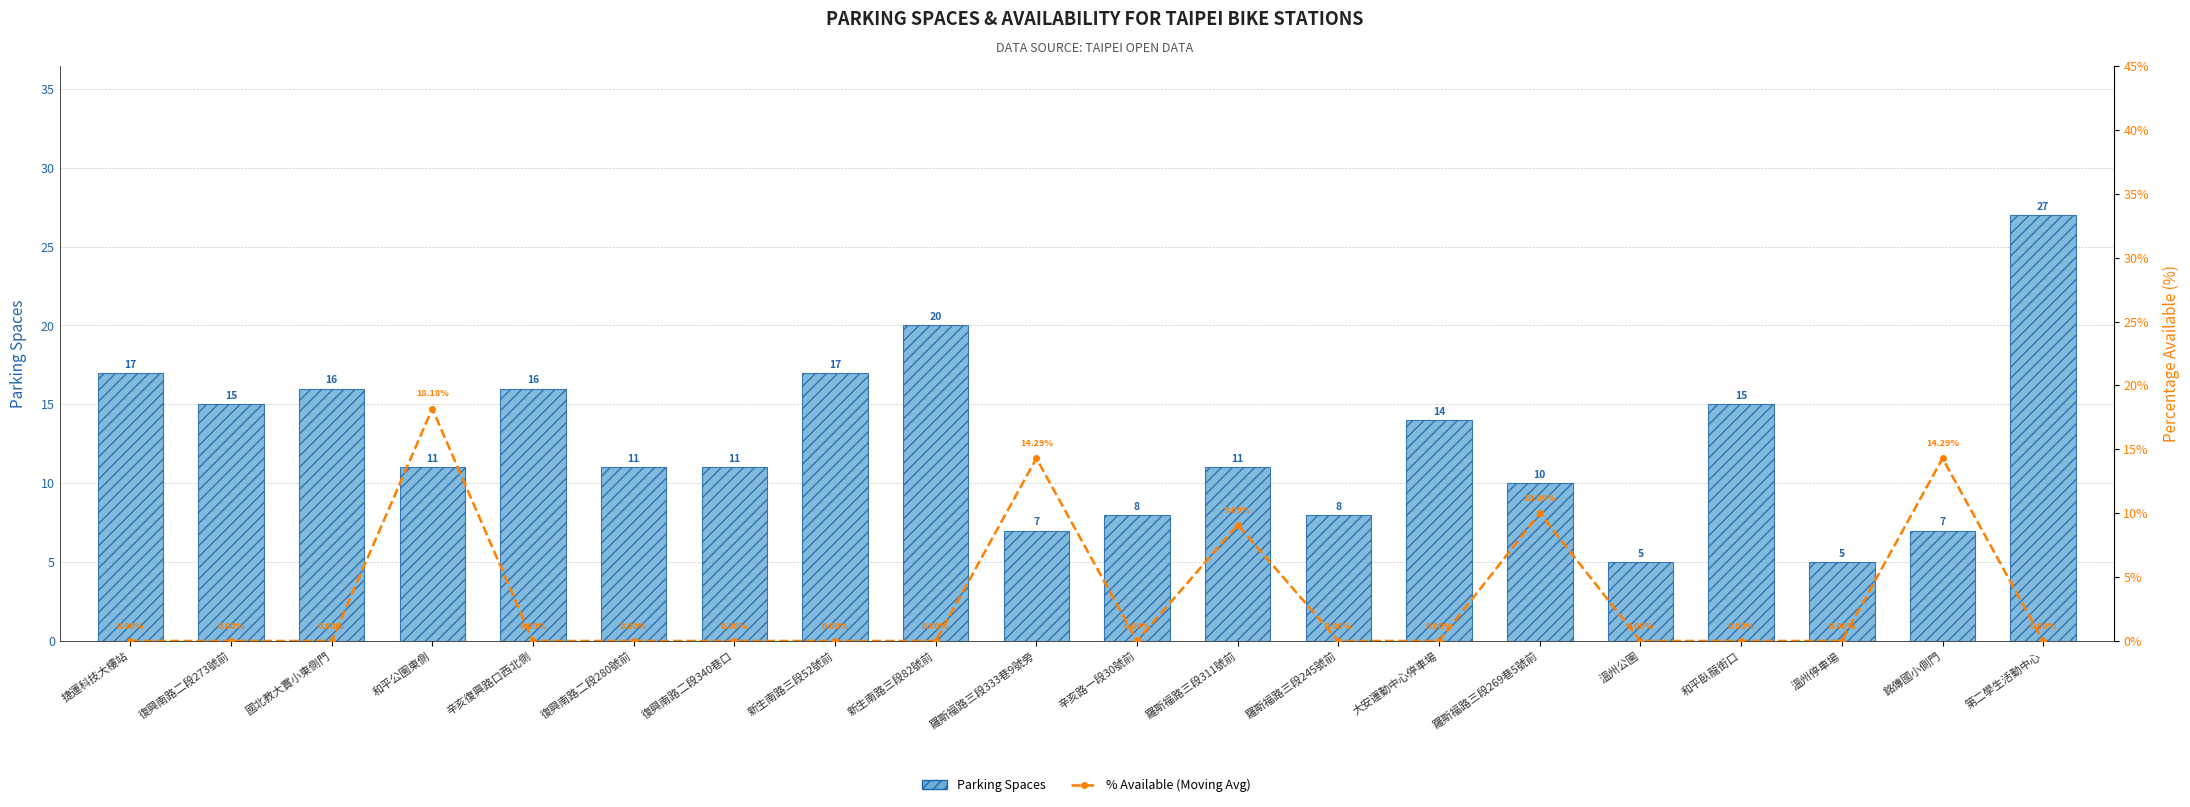

How many groups of bars are there?

20